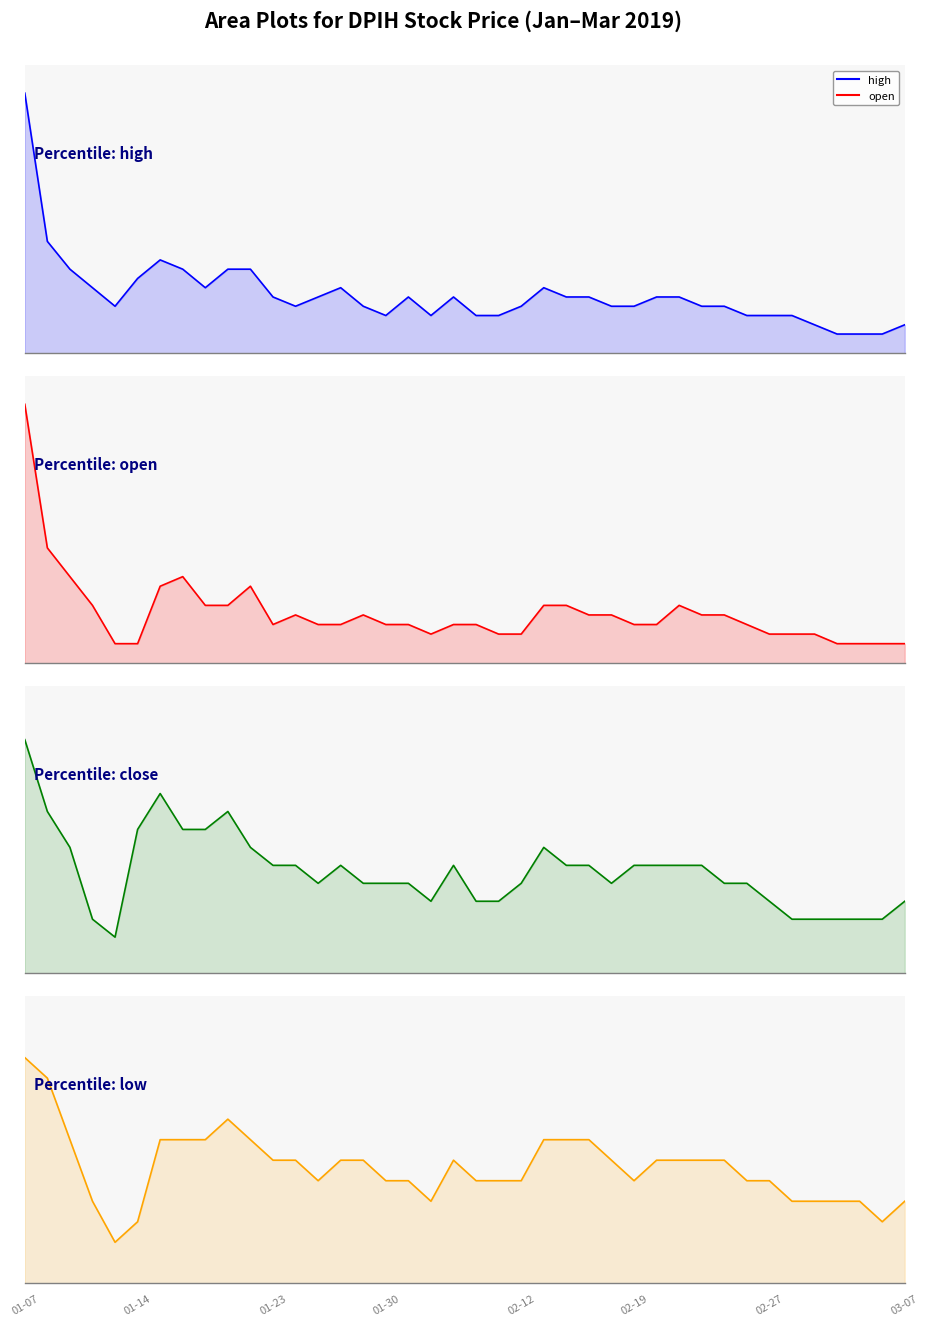

Which label corresponds to the smallest value in the chart?

2019-01-11